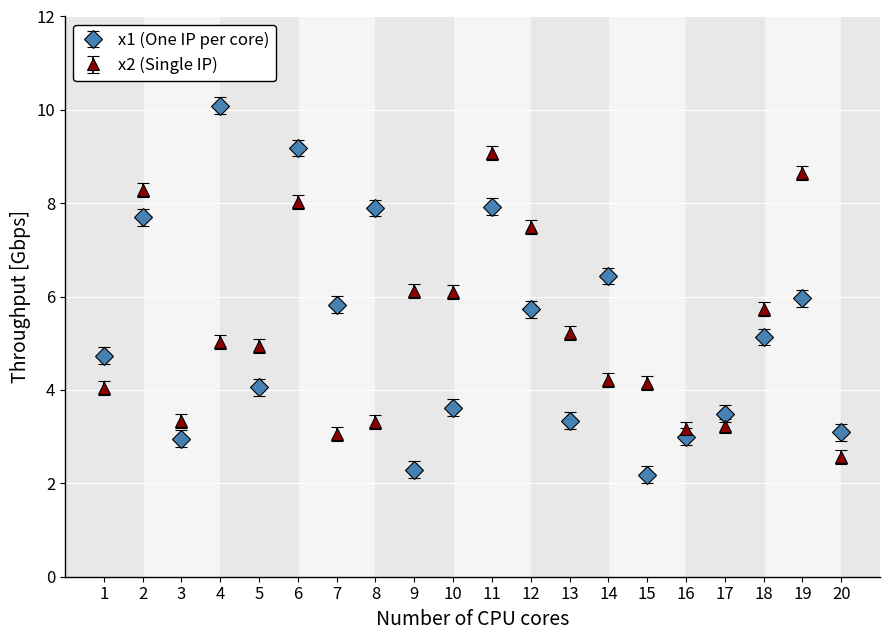

What is the total value across all series at 16?

6.2